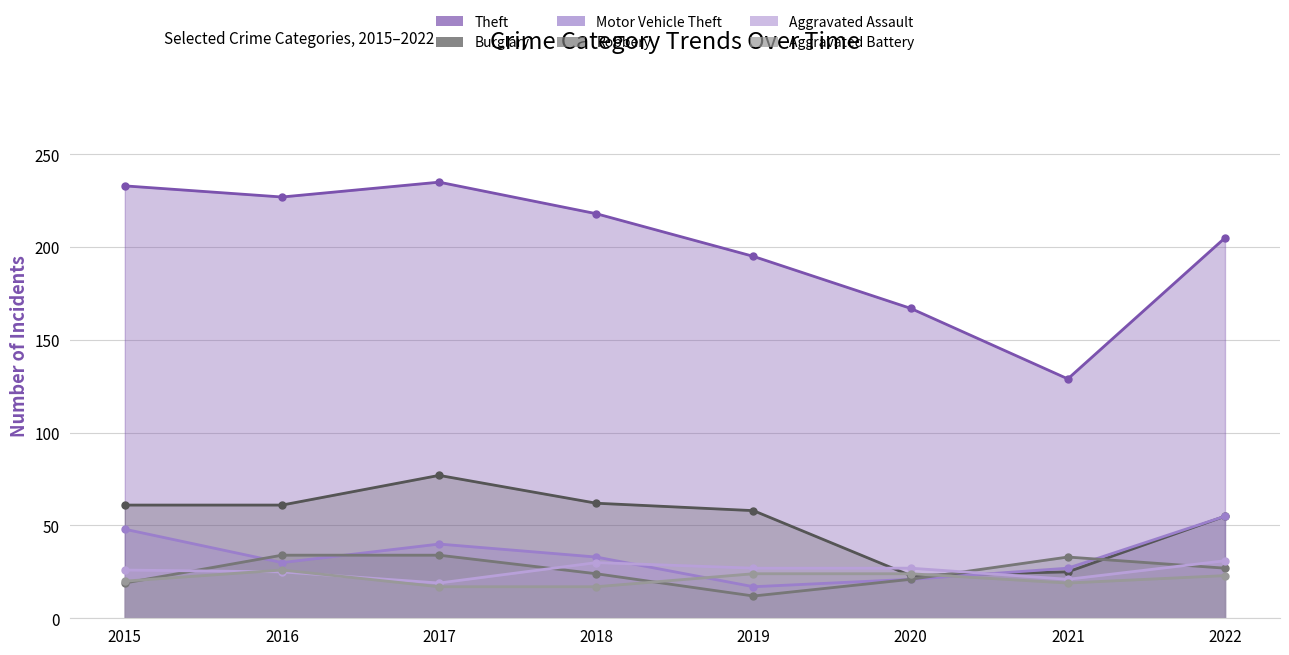

At which category is the sum across all series the highest?

2017